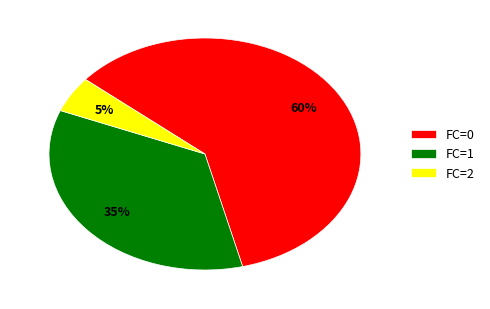

The FC=2 slice represents 15% of the pie. True or false?

False